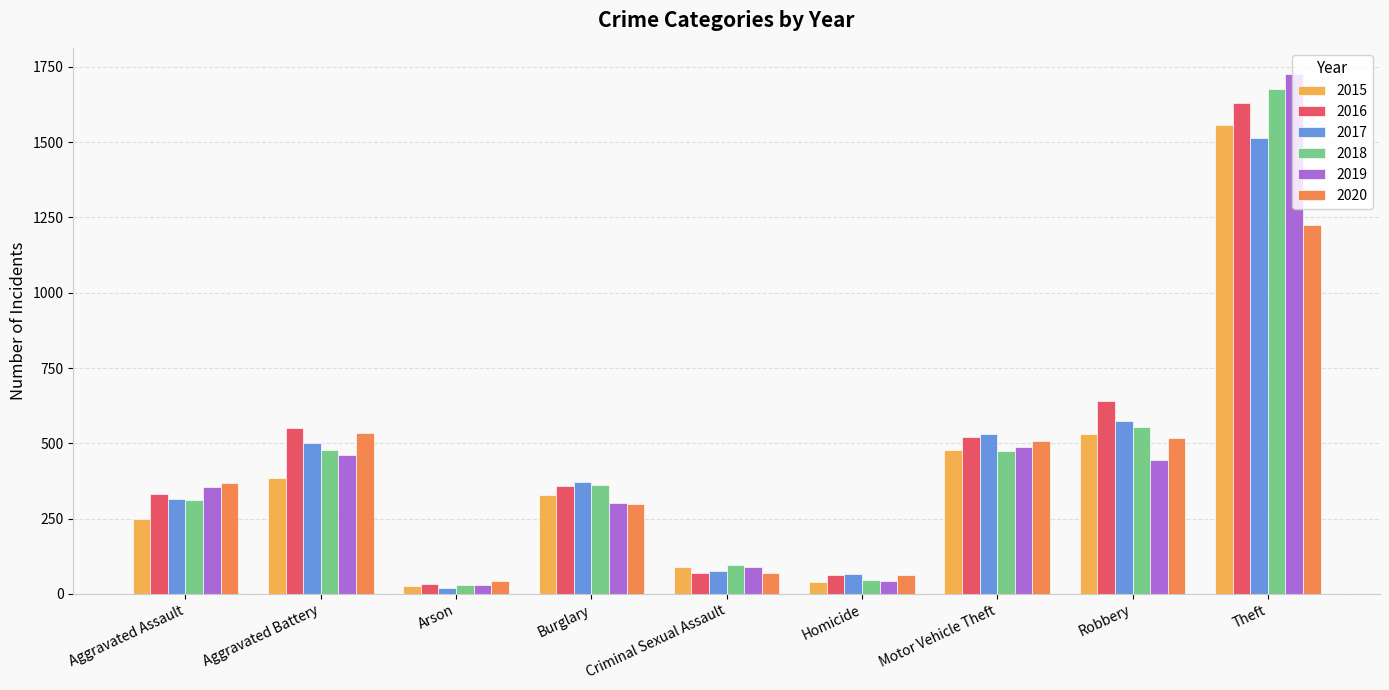

How many bars are there in total?

54